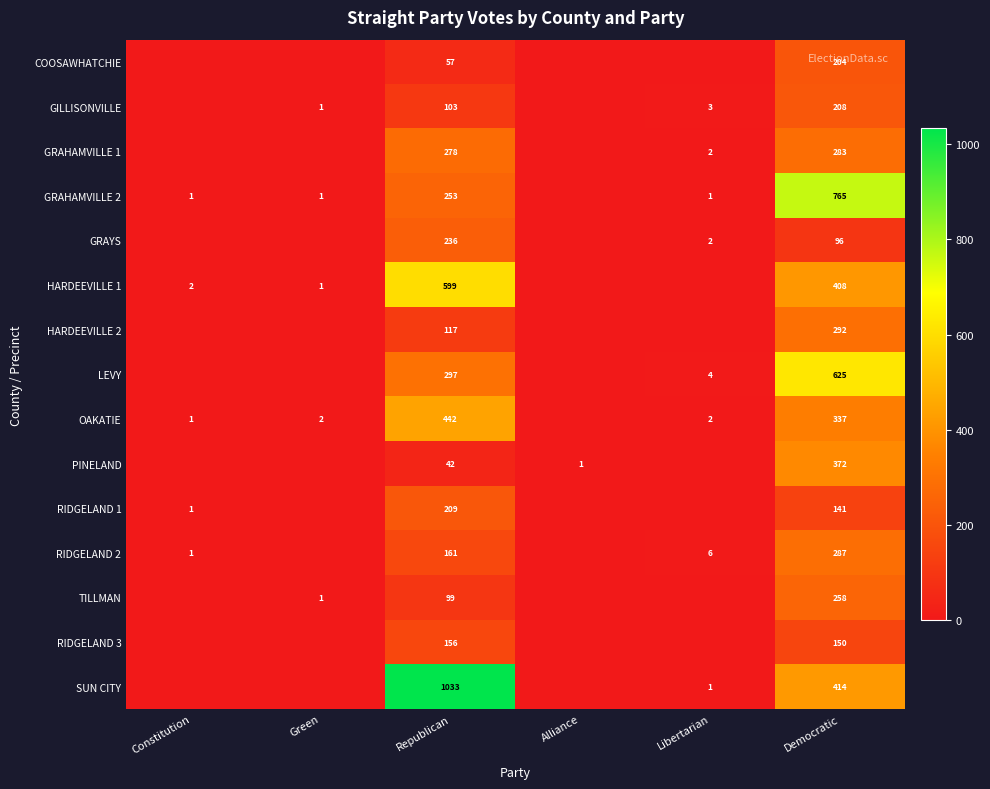

What is the sum of the GILLISONVILLE values at Green and Libertarian?

4